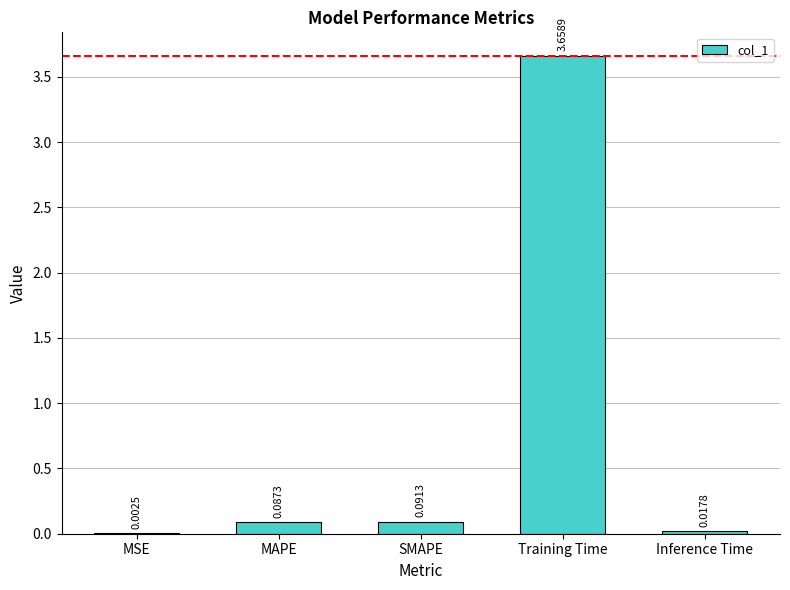

At which label is the value closest to 1?

SMAPE